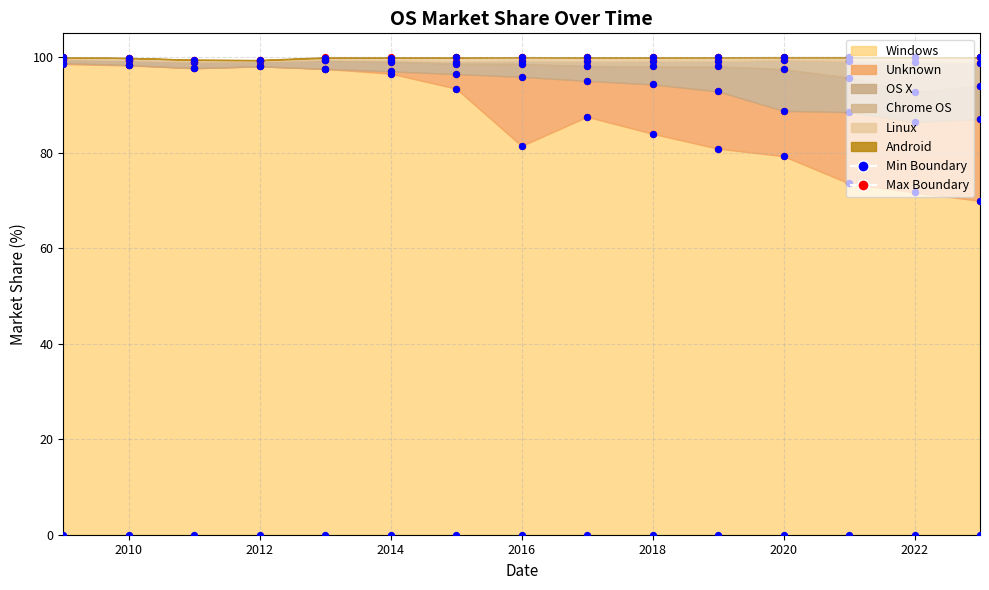

At which category is the sum across all series the highest?

2013